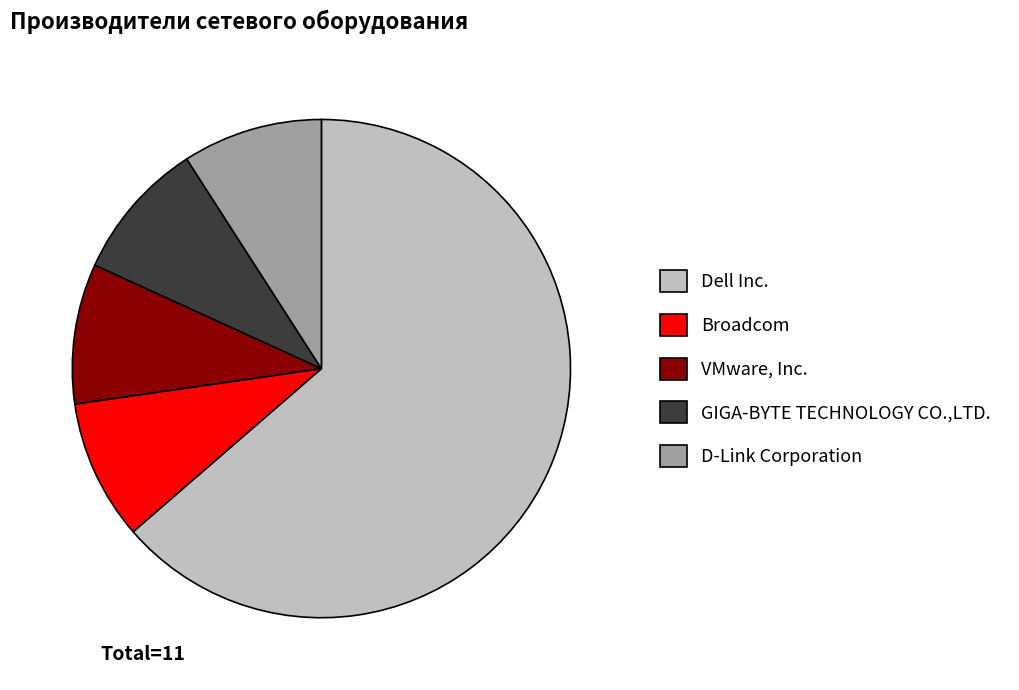

What is the largest slice in the pie chart?

Dell Inc.